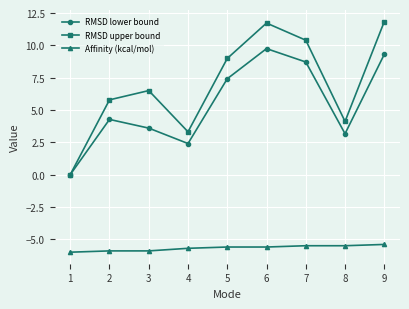

Does the chart have visible grid lines?

Yes